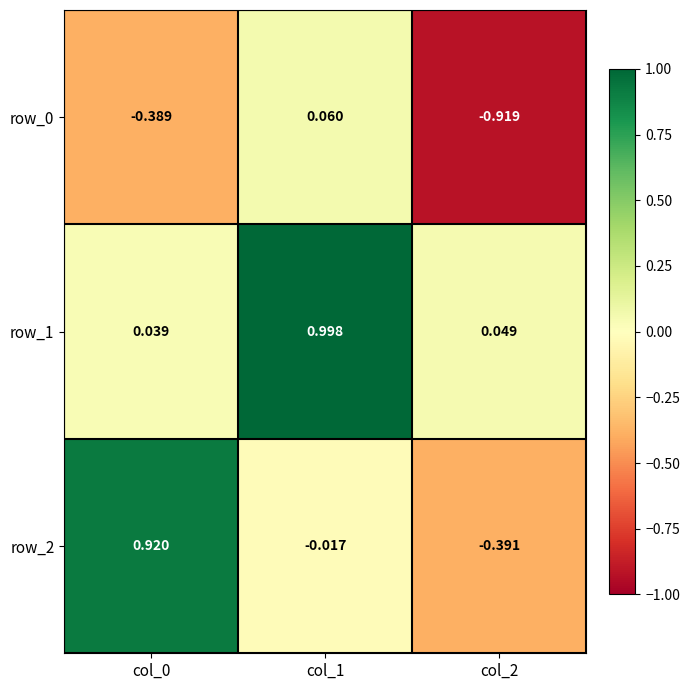

Is the value of row_0 at col_2 greater than the value of row_1 at col_2?

No